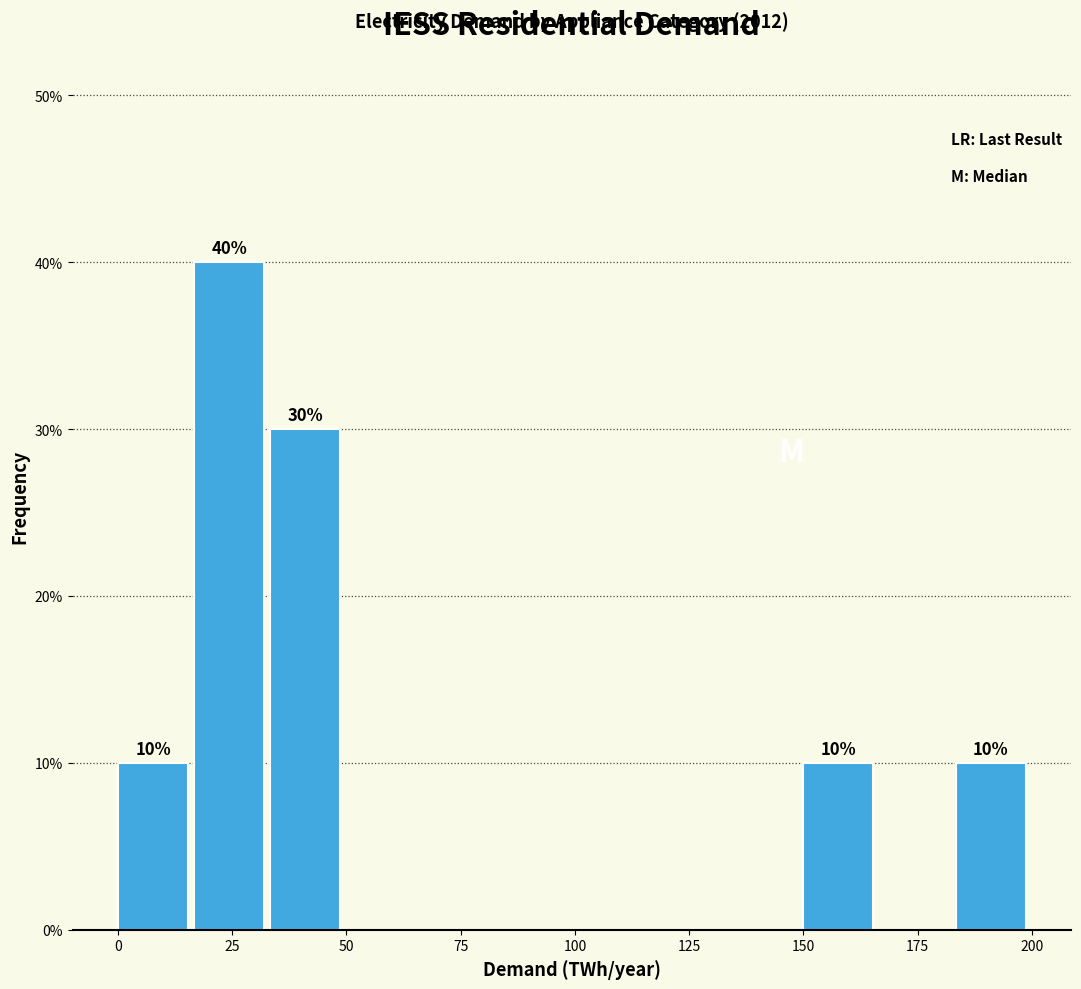

Read against the x-axis, roughly where is the centre of the tallest bar?

25